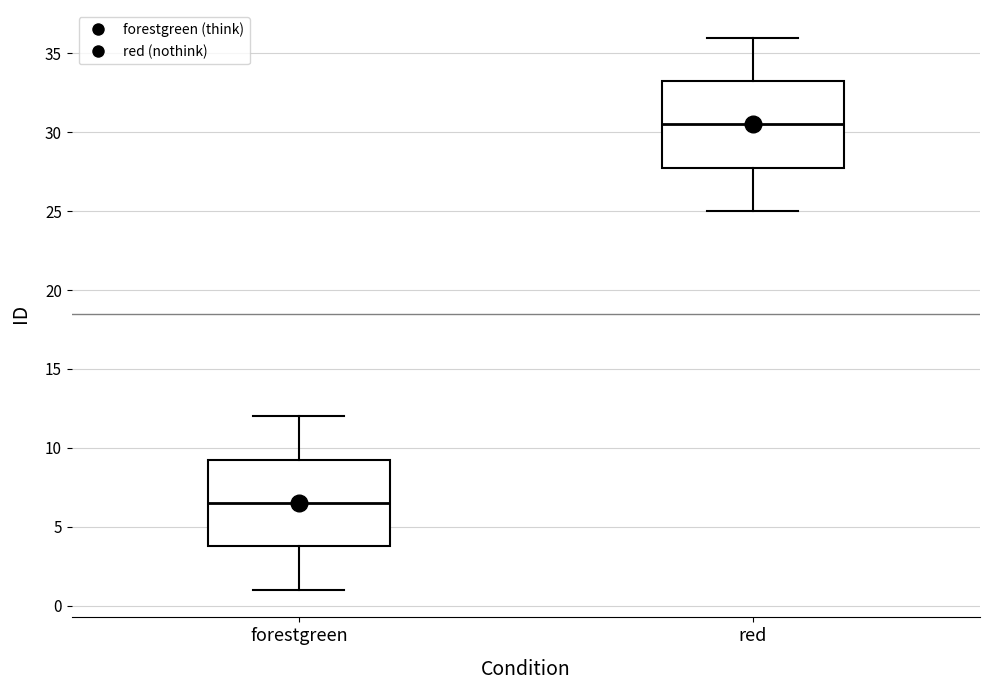

Reading left to right, read every box against the y-axis: the position of its median line, the range the box covers, and the ends of its whiskers. The values are not printed on the chart, so give them approximately, as read against the axis.

forestgreen: median 6.5, box 4.0 to 9.5, whiskers 1.0 to 12.0
red: median 30.5, box 28.0 to 33.5, whiskers 25.0 to 36.0